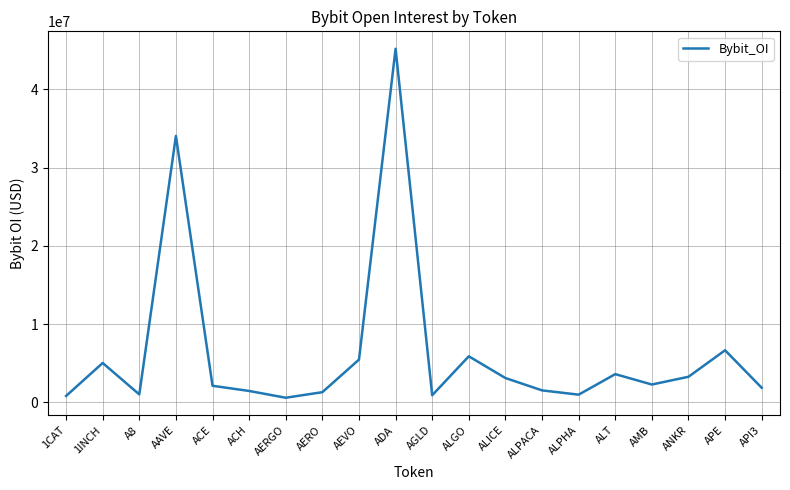

What is the sum of all values?

127334753